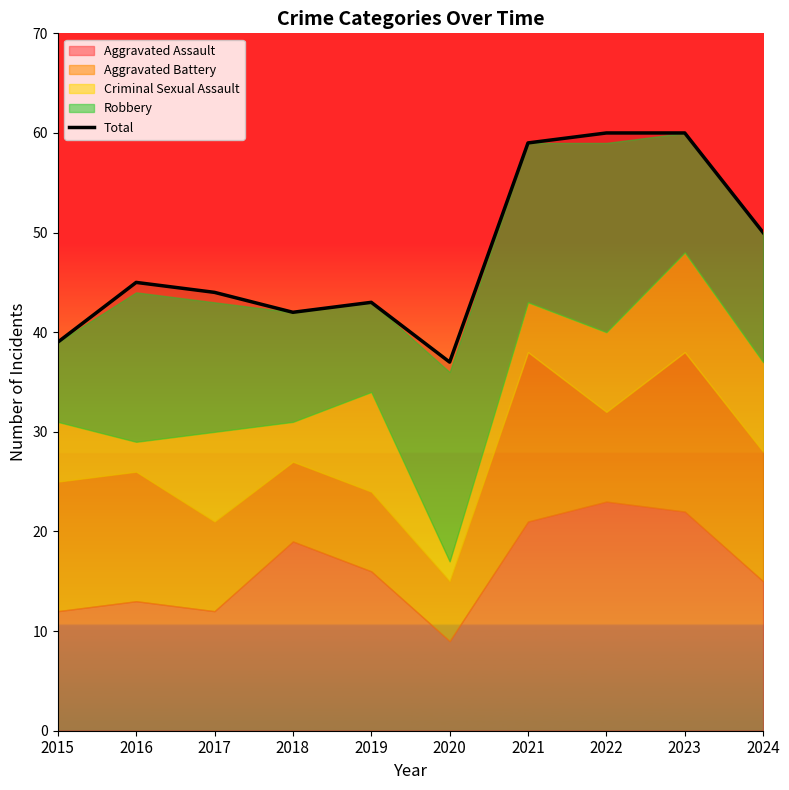

At which category does the data reach its first local peak?

2016